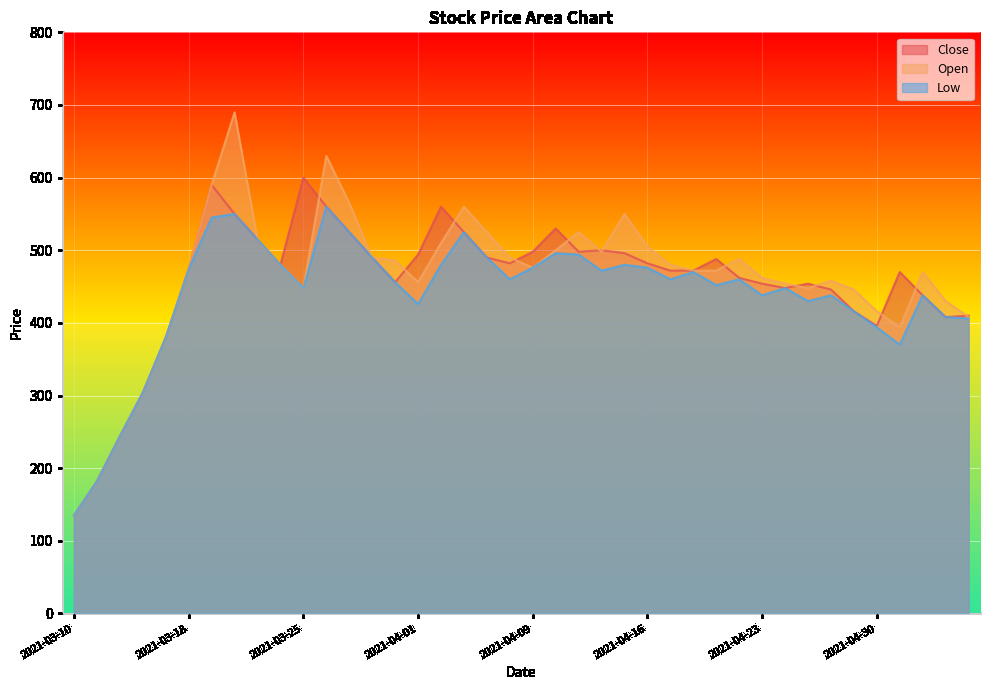

What position from the left is 2021-03-31?

15